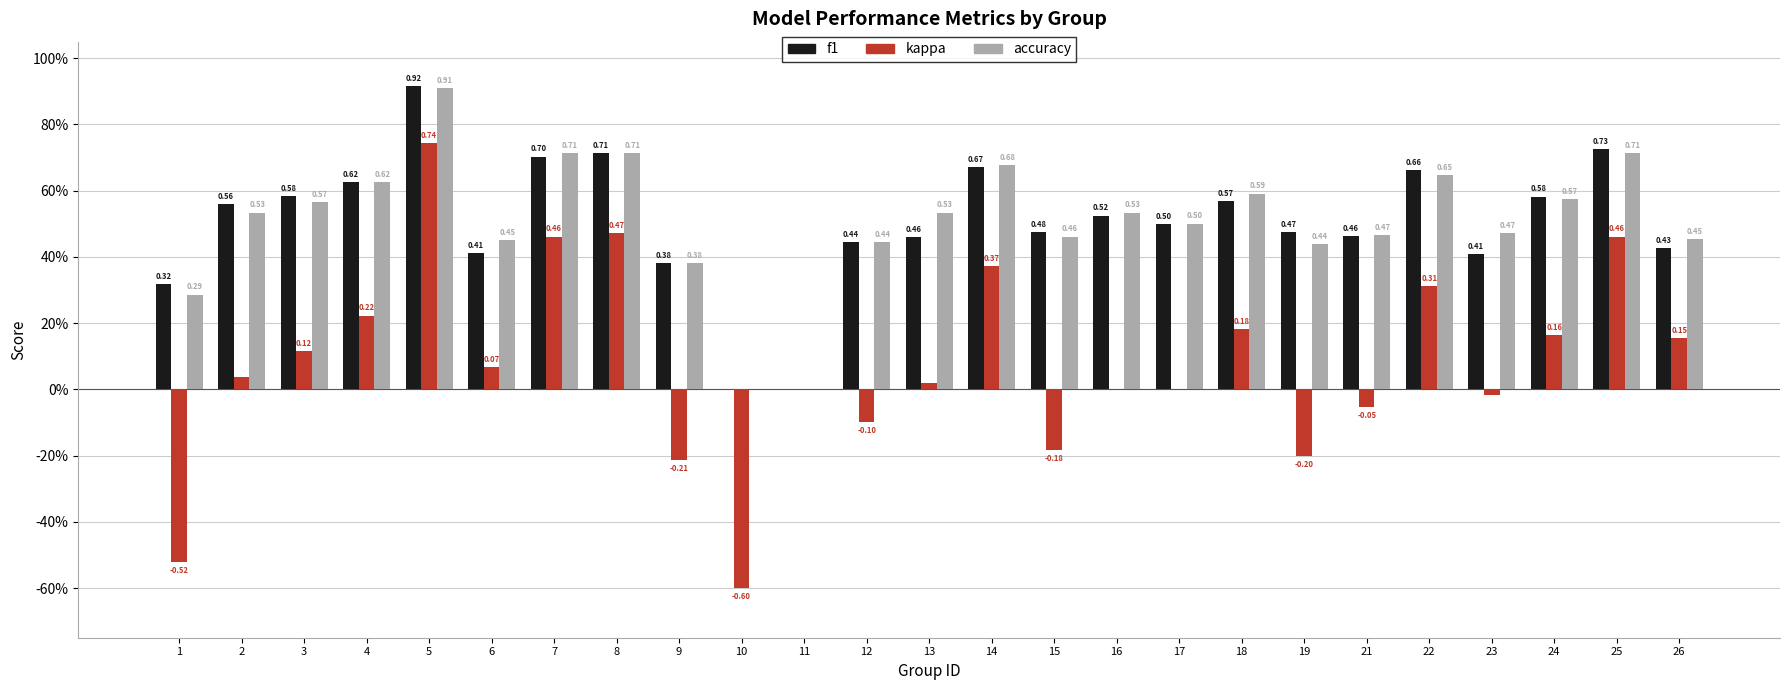

Which series has the largest total across all categories?

accuracy